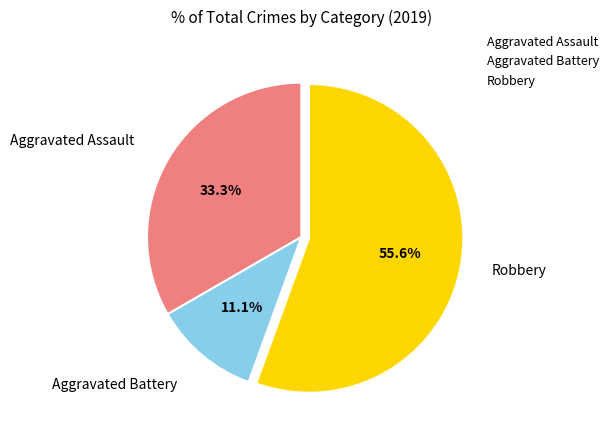

How much of the chart is everything except Aggravated Assault?

66.7%